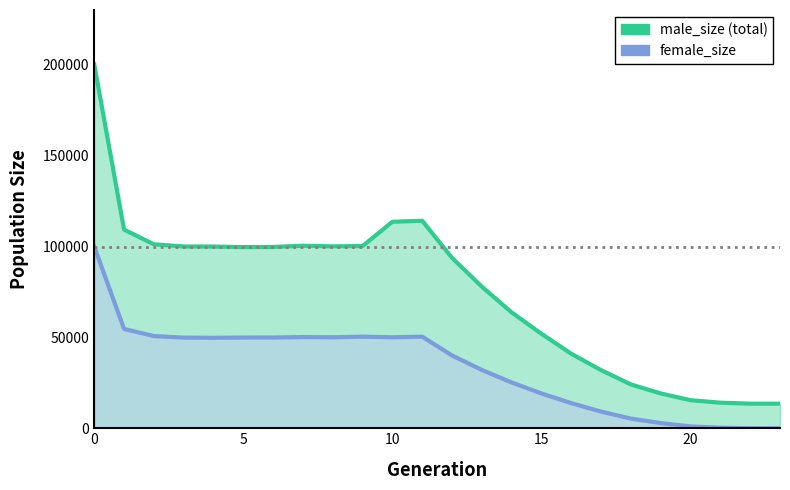

True or false: male_size (total) has more than 2 points higher than both neighbors.

False